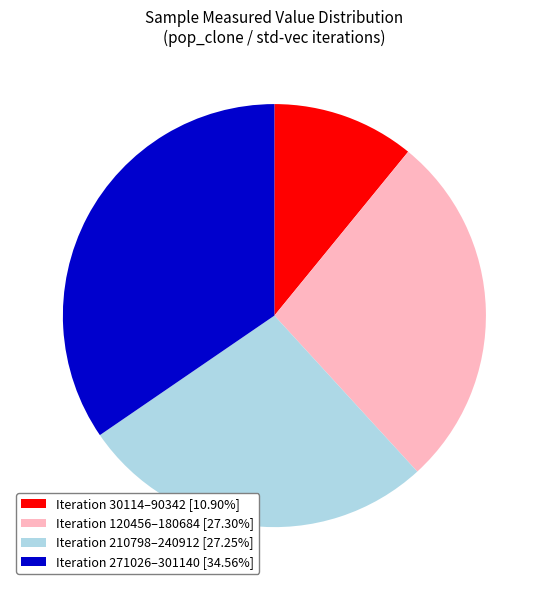

Is there a majority slice in this chart?

No